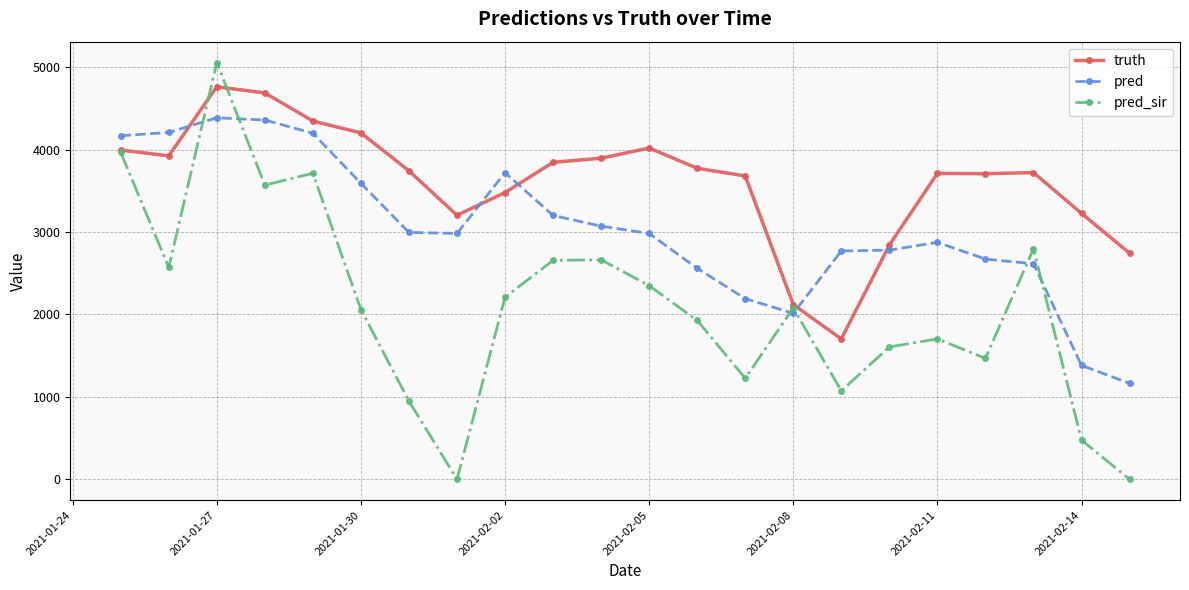

What are all the series names shown in the legend?

truth, pred, pred_sir